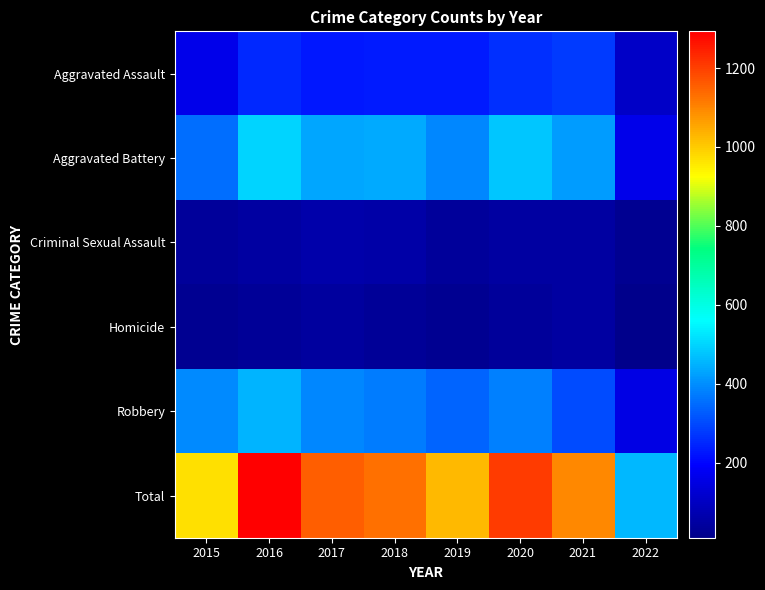

Rank the series by their maximum value, from lowest to highest.

Homicide, Criminal Sexual Assault, Aggravated Assault, Robbery, Aggravated Battery, Total